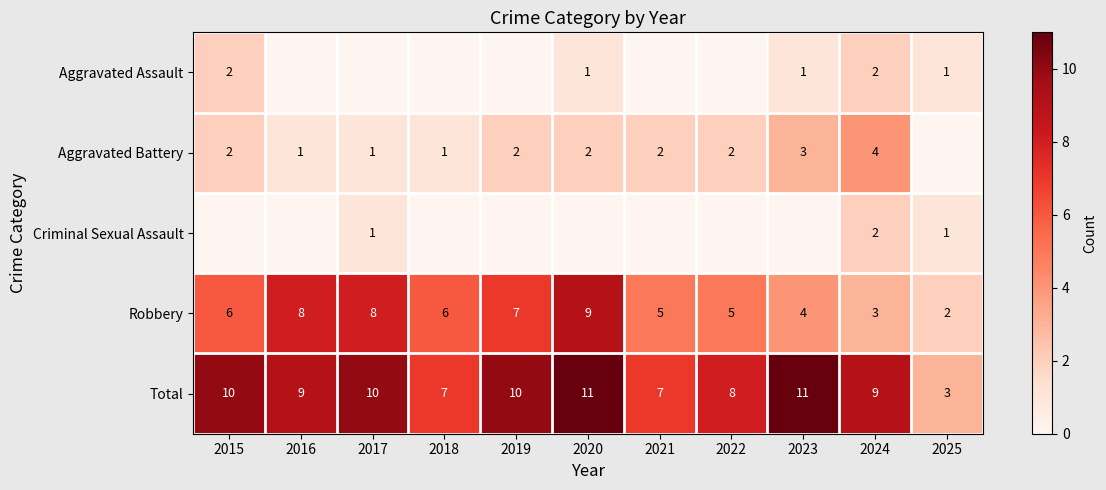

At which label does Robbery reach its peak?

2020